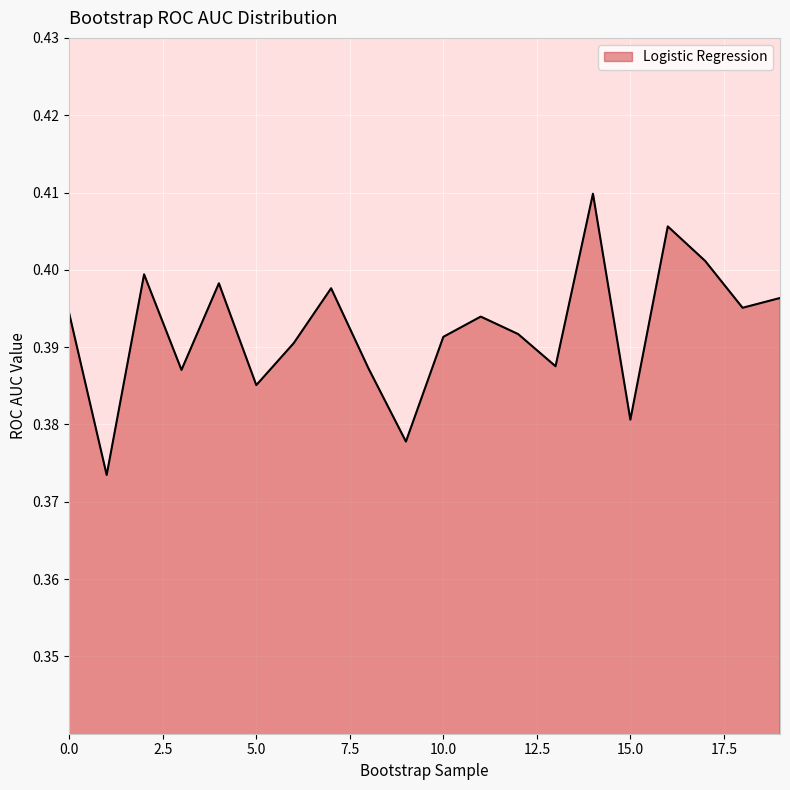

How many lines are shown in the chart?

1